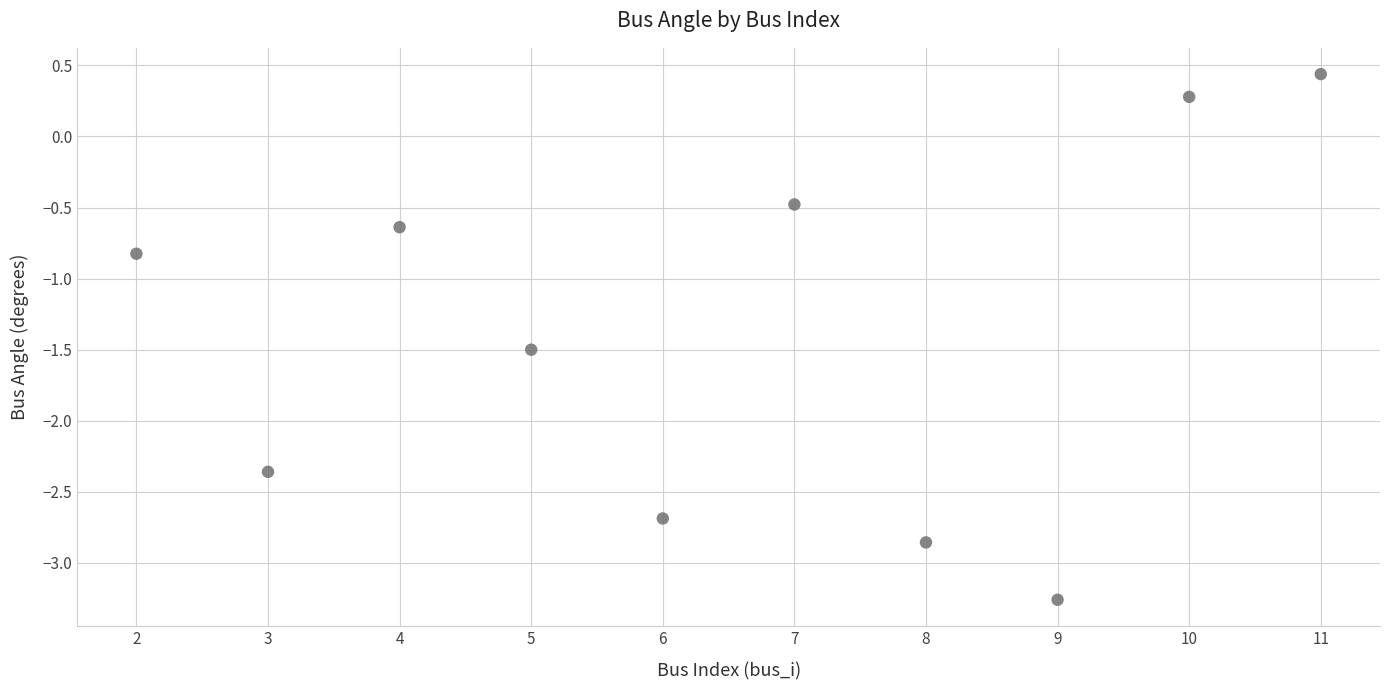

What is the range of Y values (max minus min)?

3.7